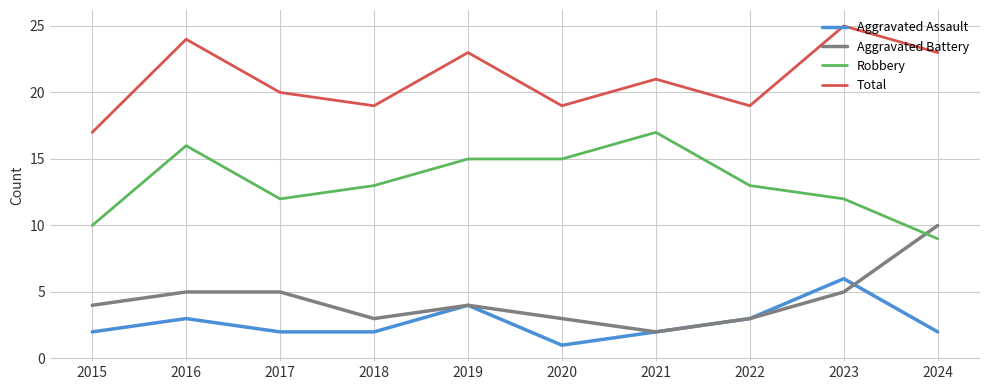

True or false: Aggravated Battery has more than 2 interior local peaks.

False